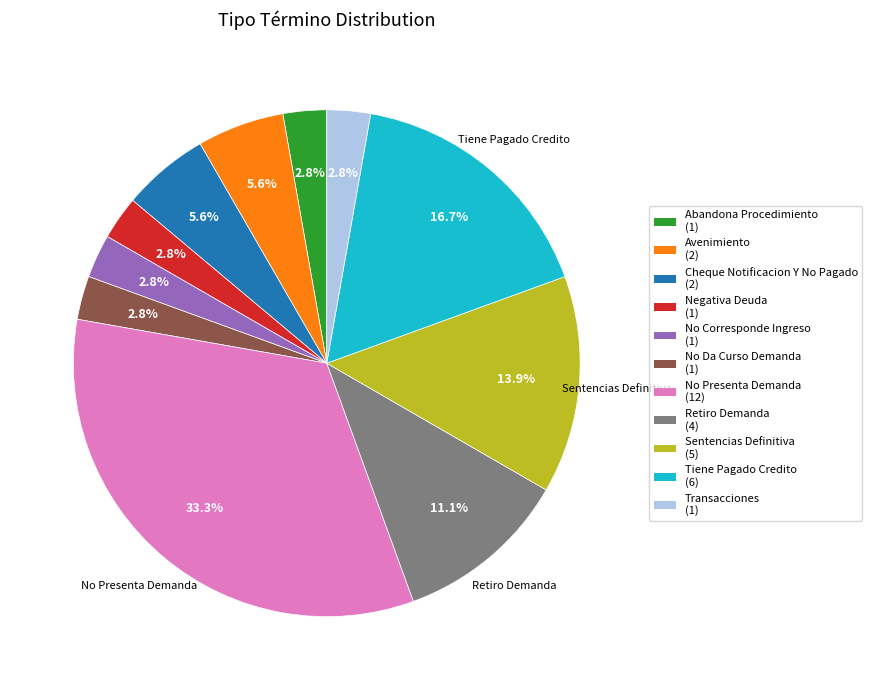

How many slices are in this pie chart?

11